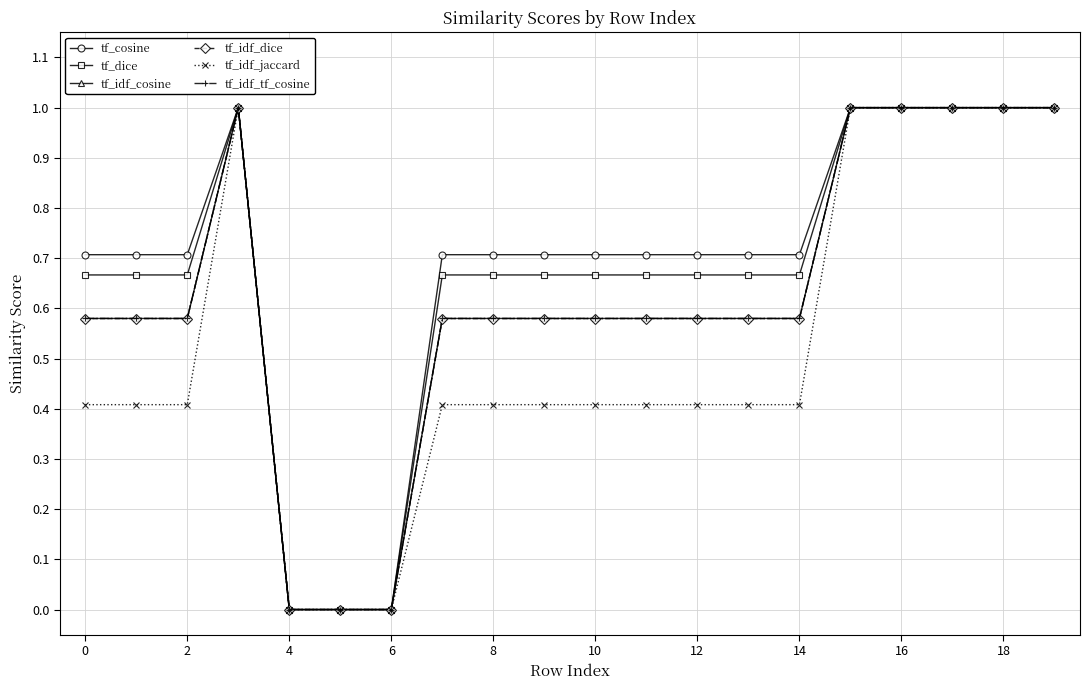

Reading left to right, transcribe all the data shown in this chart.

tf_cosine: 0.7	0.7	0.7	1.0	0.0	0.0	0.0	0.7	0.7	0.7	0.7	0.7	0.7	0.7	0.7	1.0	1.0	1.0	1.0	1.0
tf_dice: 0.7	0.7	0.7	1.0	0.0	0.0	0.0	0.7	0.7	0.7	0.7	0.7	0.7	0.7	0.7	1.0	1.0	1.0	1.0	1.0
tf_idf_cosine: 0.6	0.6	0.6	1.0	0.0	0.0	0.0	0.6	0.6	0.6	0.6	0.6	0.6	0.6	0.6	1.0	1.0	1.0	1.0	1.0
tf_idf_dice: 0.6	0.6	0.6	1.0	0.0	0.0	0.0	0.6	0.6	0.6	0.6	0.6	0.6	0.6	0.6	1.0	1.0	1.0	1.0	1.0
tf_idf_jaccard: 0.4	0.4	0.4	1.0	0.0	0.0	0.0	0.4	0.4	0.4	0.4	0.4	0.4	0.4	0.4	1.0	1.0	1.0	1.0	1.0
tf_idf_tf_cosine: 0.6	0.6	0.6	1.0	0.0	0.0	0.0	0.6	0.6	0.6	0.6	0.6	0.6	0.6	0.6	1.0	1.0	1.0	1.0	1.0